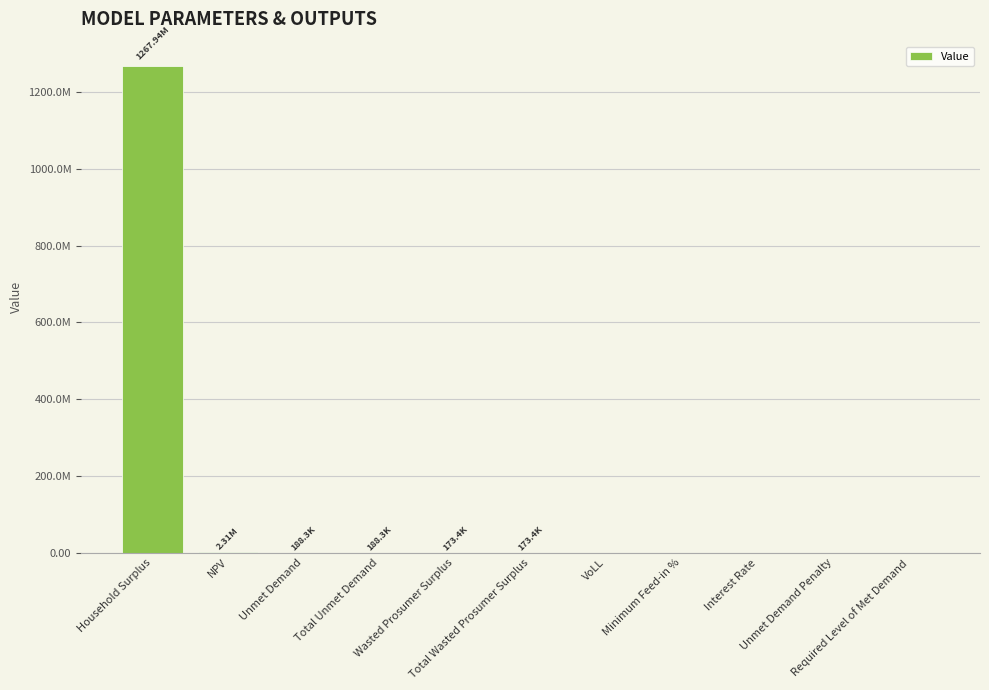

Are the bars horizontal?

No